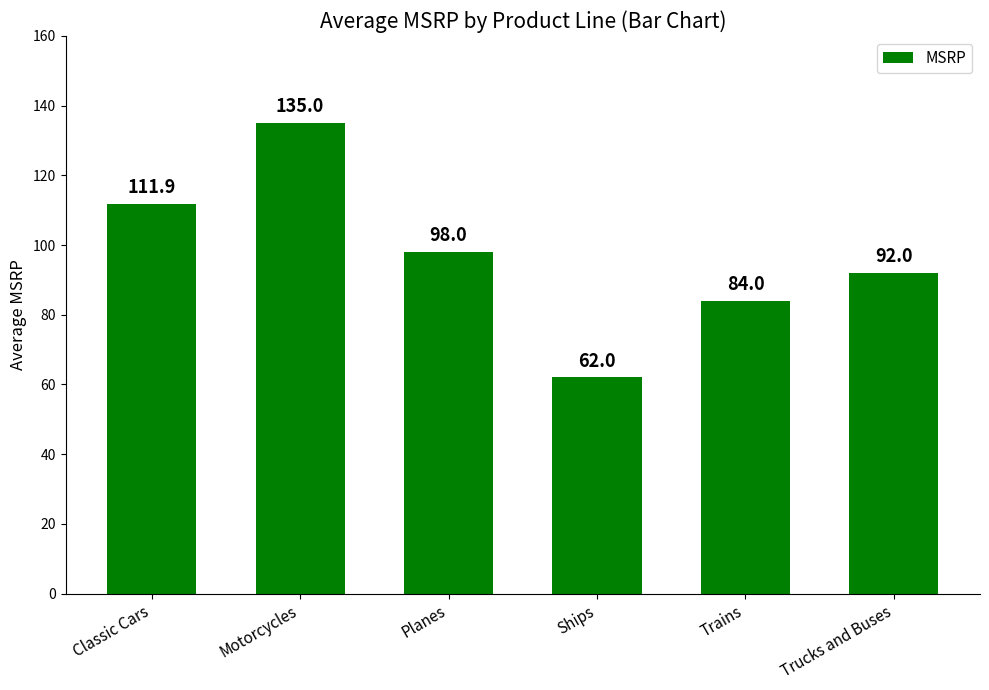

Are the bars horizontal?

No